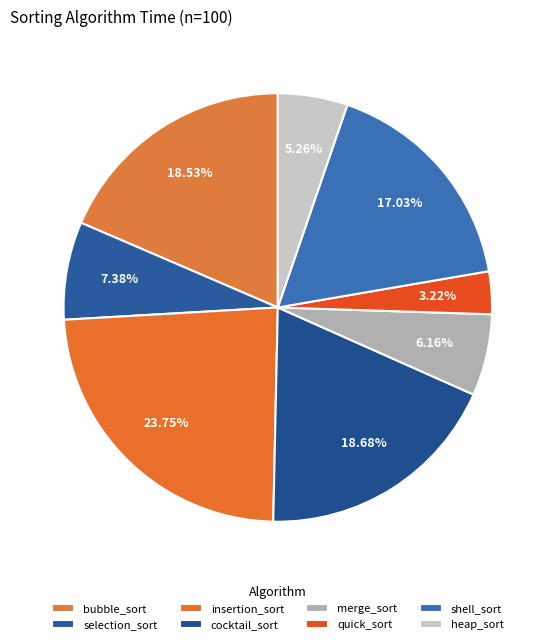

To the nearest percent, what is the difference between the largest and smallest slice percentages?

21%